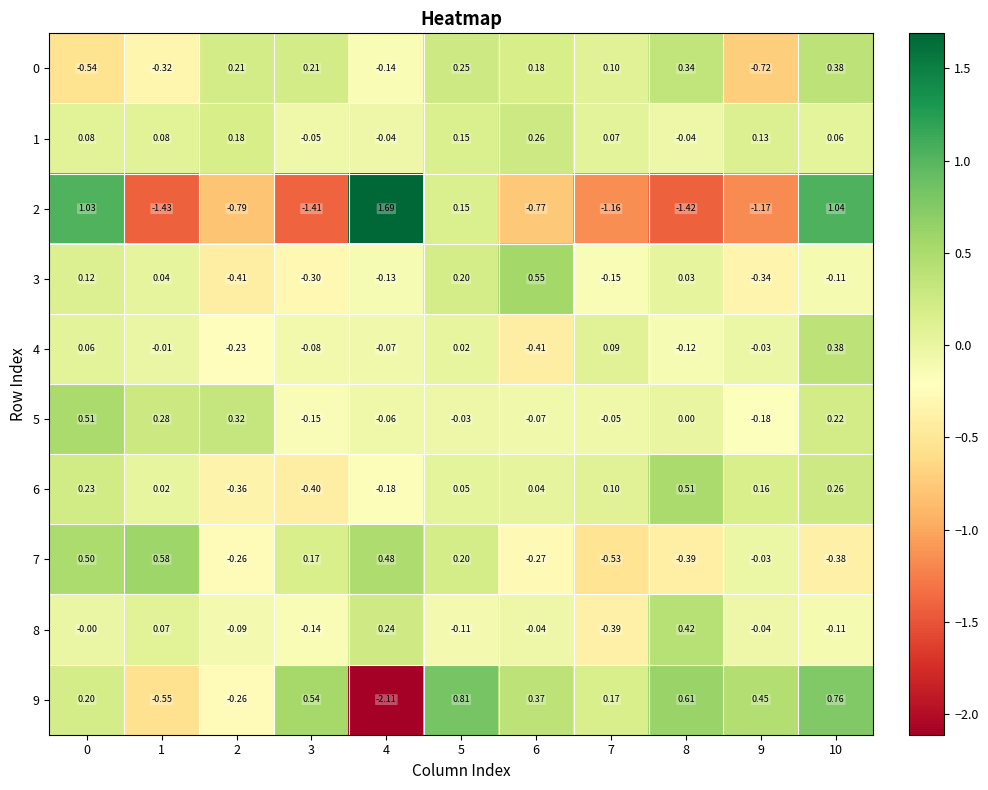

Reading left to right, extract all data points from this chart.

0: 0=-0.5	1=-0.3	2=0.2	3=0.2	4=-0.1	5=0.2	6=0.2	7=0.1	8=0.3	9=-0.7	10=0.4
1: 0=0.1	1=0.1	2=0.2	3=-0.1	4=-0.0	5=0.1	6=0.3	7=0.1	8=-0.0	9=0.1	10=0.1
2: 0=1.0	1=-1.4	2=-0.8	3=-1.4	4=1.7	5=0.1	6=-0.8	7=-1.2	8=-1.4	9=-1.2	10=1.0
3: 0=0.1	1=0.0	2=-0.4	3=-0.3	4=-0.1	5=0.2	6=0.6	7=-0.1	8=0.0	9=-0.3	10=-0.1
4: 0=0.1	1=-0.0	2=-0.2	3=-0.1	4=-0.1	5=0.0	6=-0.4	7=0.1	8=-0.1	9=-0.0	10=0.4
5: 0=0.5	1=0.3	2=0.3	3=-0.1	4=-0.1	5=-0.0	6=-0.1	7=-0.1	8=0.0	9=-0.2	10=0.2
6: 0=0.2	1=0.0	2=-0.4	3=-0.4	4=-0.2	5=0.1	6=0.0	7=0.1	8=0.5	9=0.2	10=0.3
7: 0=0.5	1=0.6	2=-0.3	3=0.2	4=0.5	5=0.2	6=-0.3	7=-0.5	8=-0.4	9=-0.0	10=-0.4
8: 0=-0.0	1=0.1	2=-0.1	3=-0.1	4=0.2	5=-0.1	6=-0.0	7=-0.4	8=0.4	9=-0.0	10=-0.1
9: 0=0.2	1=-0.6	2=-0.3	3=0.5	4=-2.1	5=0.8	6=0.4	7=0.2	8=0.6	9=0.5	10=0.8